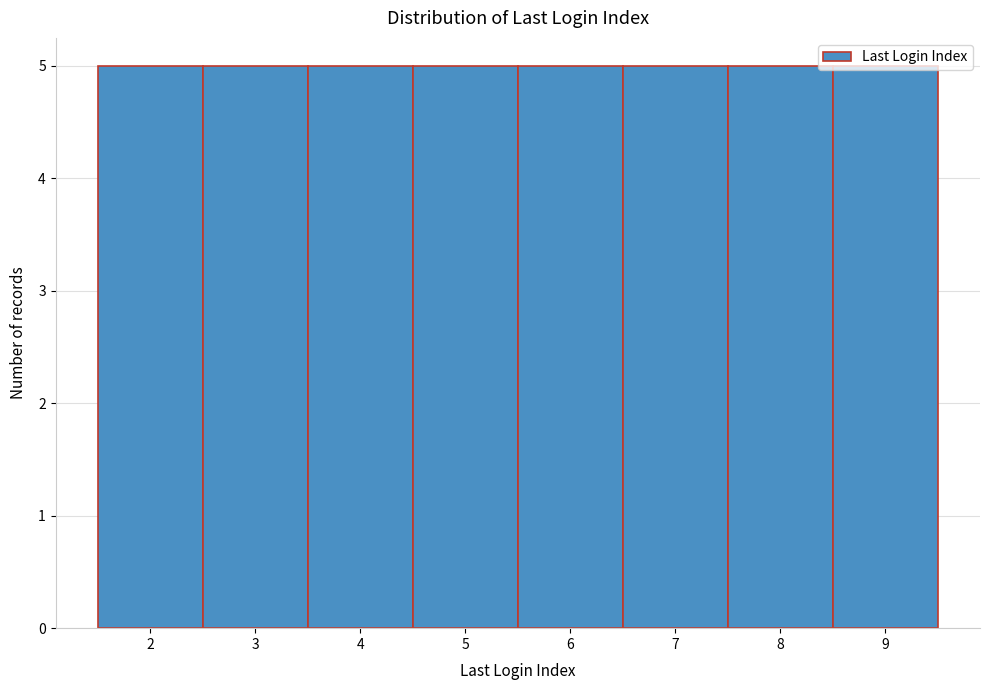

Reading left to right, transcribe this chart: for each bar, give the range it covers on the x-axis and its height. The values are not printed on the chart, so give them approximately, as read against the axis.

1.5 to 2.5: 5
2.5 to 3.5: 5
3.5 to 4.5: 5
4.5 to 5.5: 5
5.5 to 6.5: 5
6.5 to 7.5: 5
7.5 to 8.5: 5
8.5 to 9.5: 5